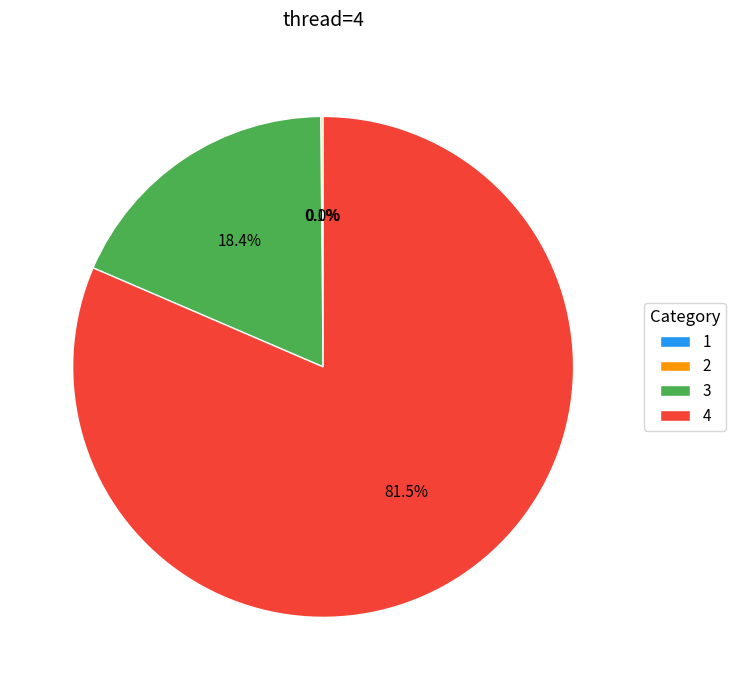

Which has a higher value, 3 or 4?

4